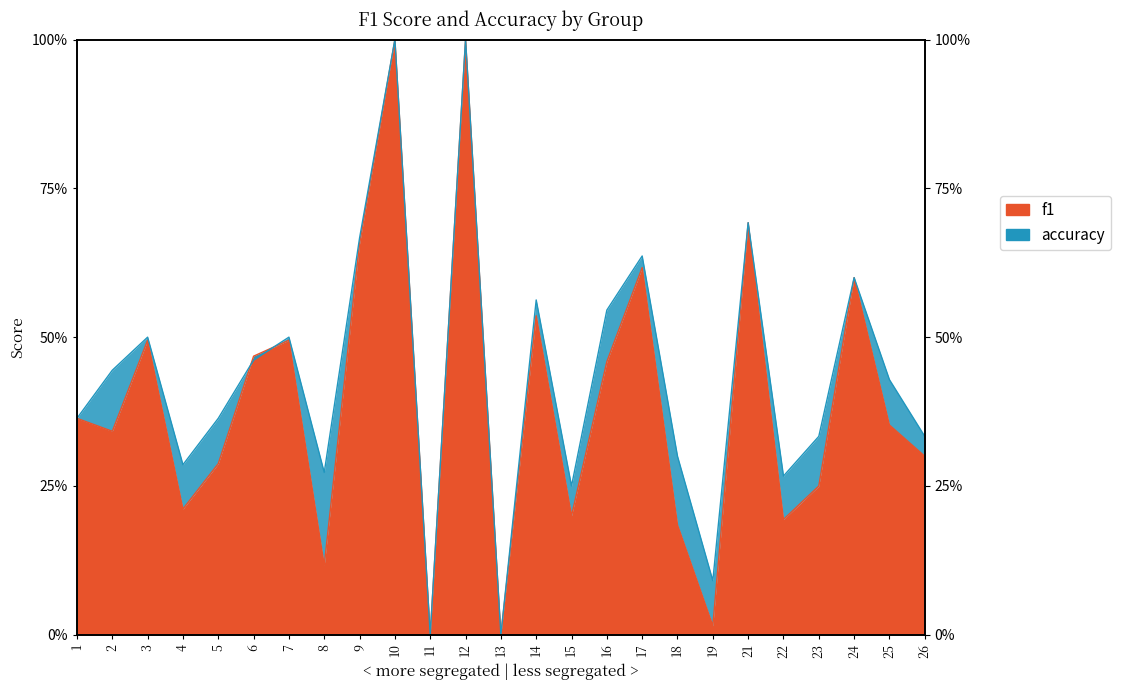

Reading right to left, transcribe all the data shown in this chart.

f1: 0.3	0.4	0.6	0.2	0.2	0.7	0.0	0.2	0.6	0.5	0.2	0.5	0.0	1.0	0.0	1.0	0.7	0.1	0.5	0.5	0.3	0.2	0.5	0.3	0.4
accuracy: 0.3	0.4	0.6	0.3	0.3	0.7	0.1	0.3	0.6	0.5	0.2	0.6	0.0	1.0	0.0	1.0	0.7	0.3	0.5	0.5	0.4	0.3	0.5	0.4	0.4